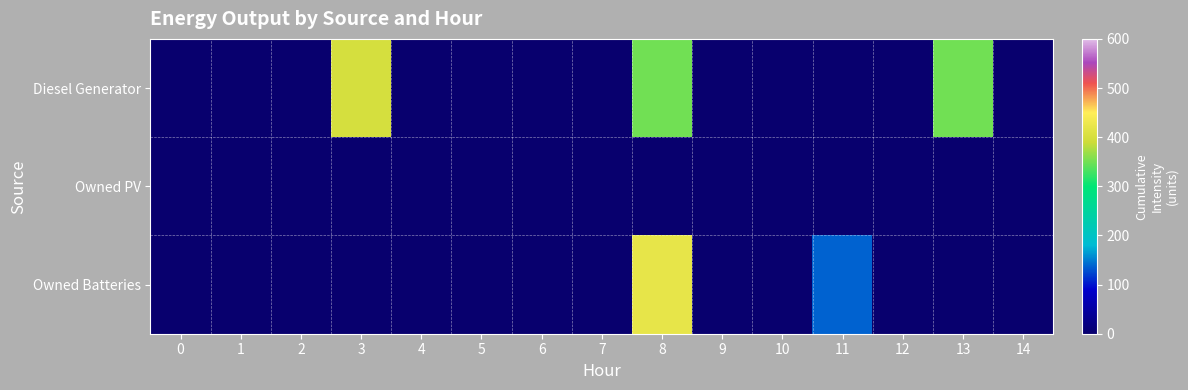

Which has a higher value, 11 or 14?

11